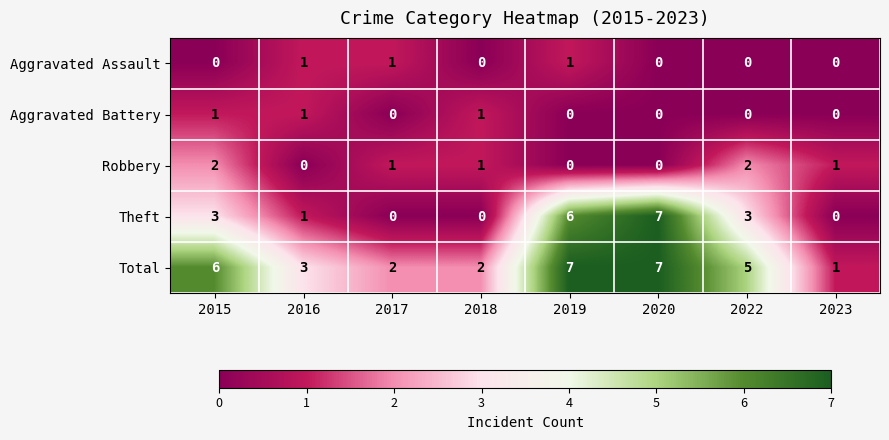

Which series has the largest total across all categories?

Total